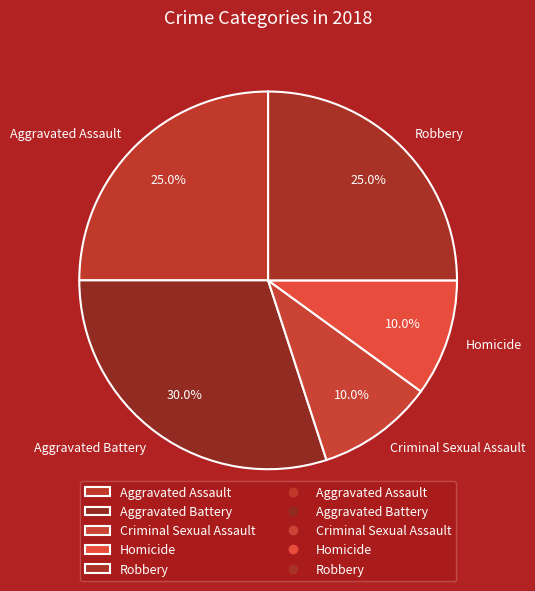

How many slices are in this pie chart?

5